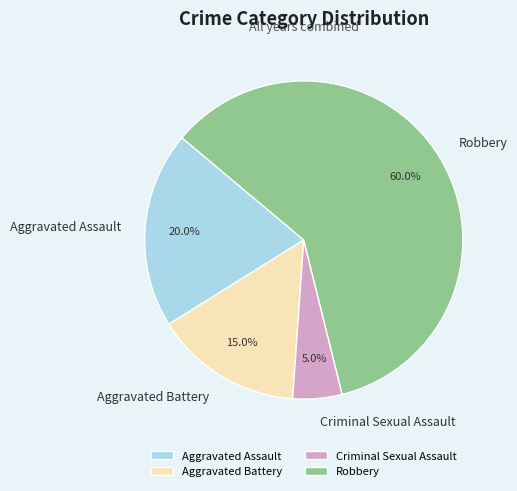

Which category has the biggest portion of the pie?

Robbery